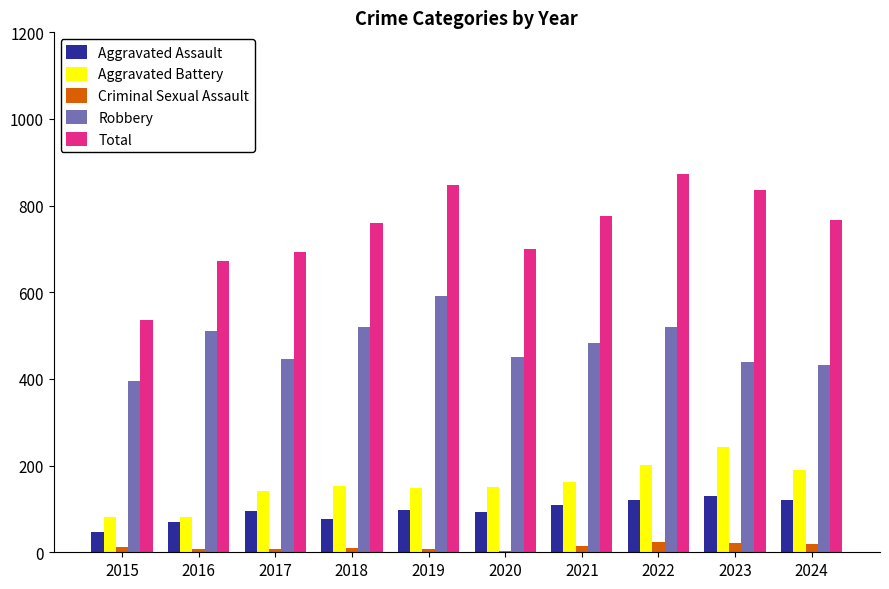

What is the sum of the Aggravated Battery values at 2015 and 2020?

232